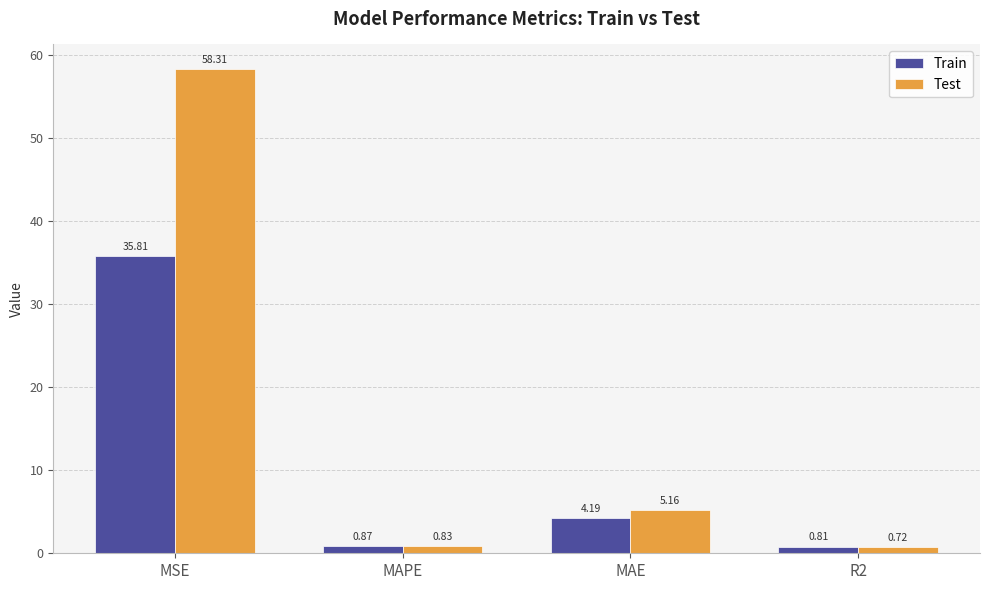

What is the maximum value for Test?

58.3